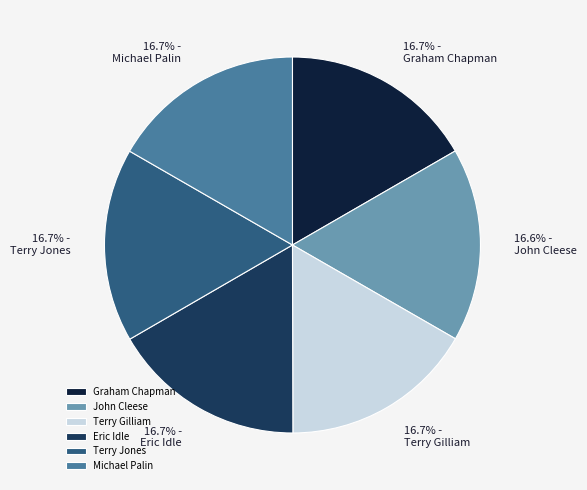

Approximately how many times larger is the value at Terry Gilliam compared to Terry Jones?

1.0